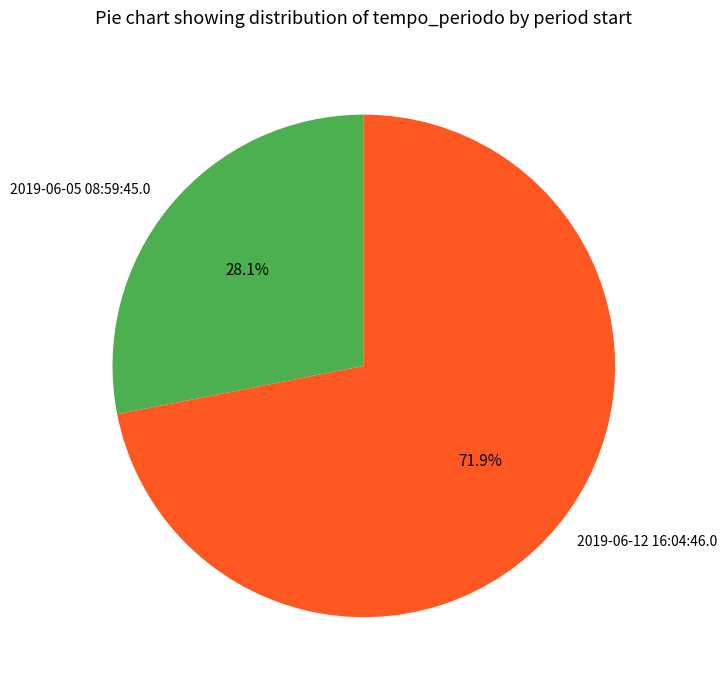

What percentage do 2019-06-05 08:59:45.0 and 2019-06-12 16:04:46.0 together represent?

100.0%